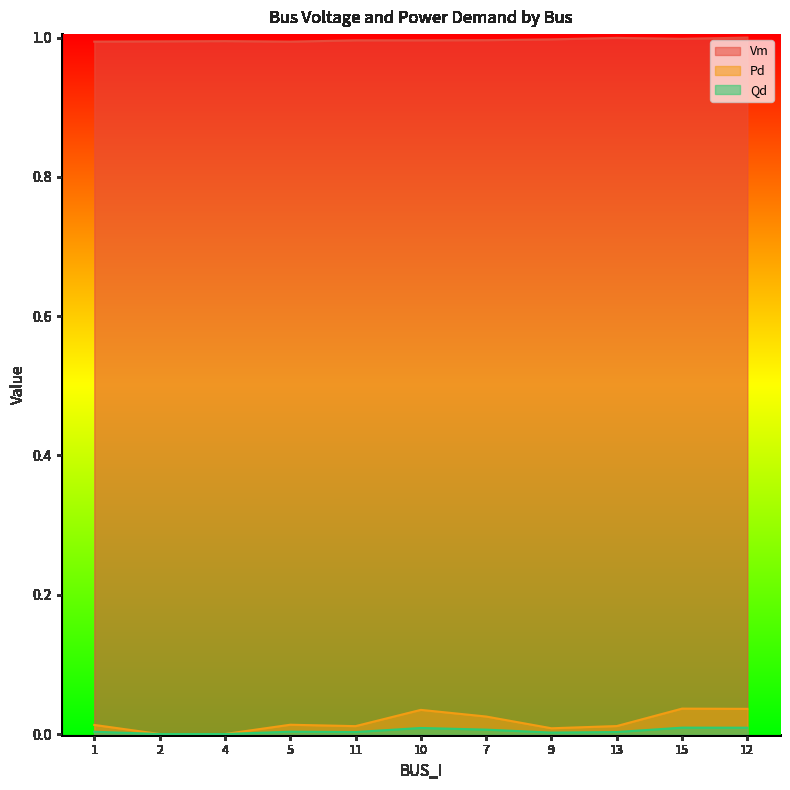

Does the chart display data point markers on the line(s)?

No